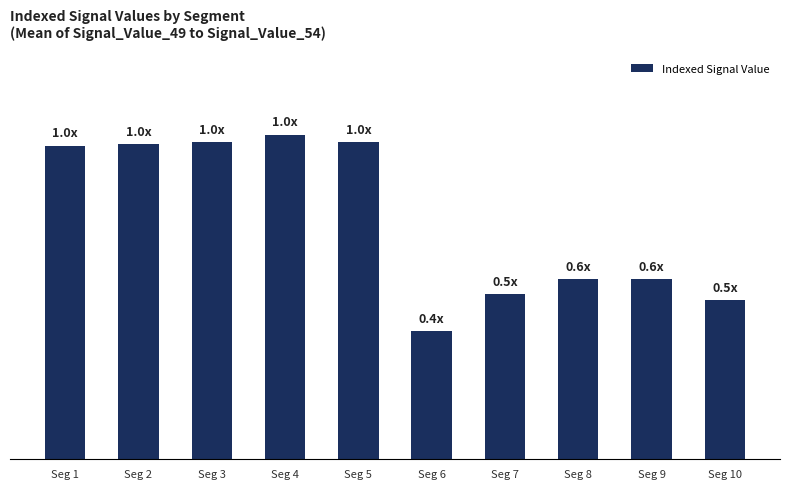

Reading right to left, extract all data points from this chart.

Seg 10=0.5	Seg 9=0.6	Seg 8=0.6	Seg 7=0.5	Seg 6=0.4	Seg 5=1.0	Seg 4=1.0	Seg 3=1.0	Seg 2=1.0	Seg 1=1.0